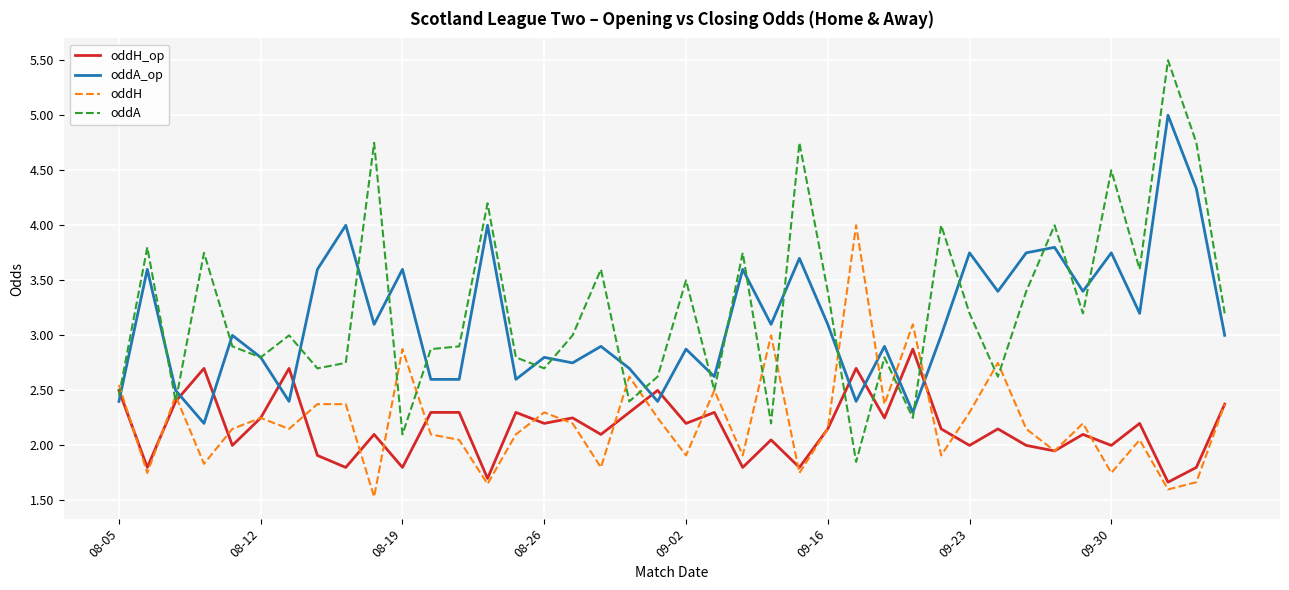

Rank the series by their maximum value, from highest to lowest.

oddA, oddA_op, oddH, oddH_op